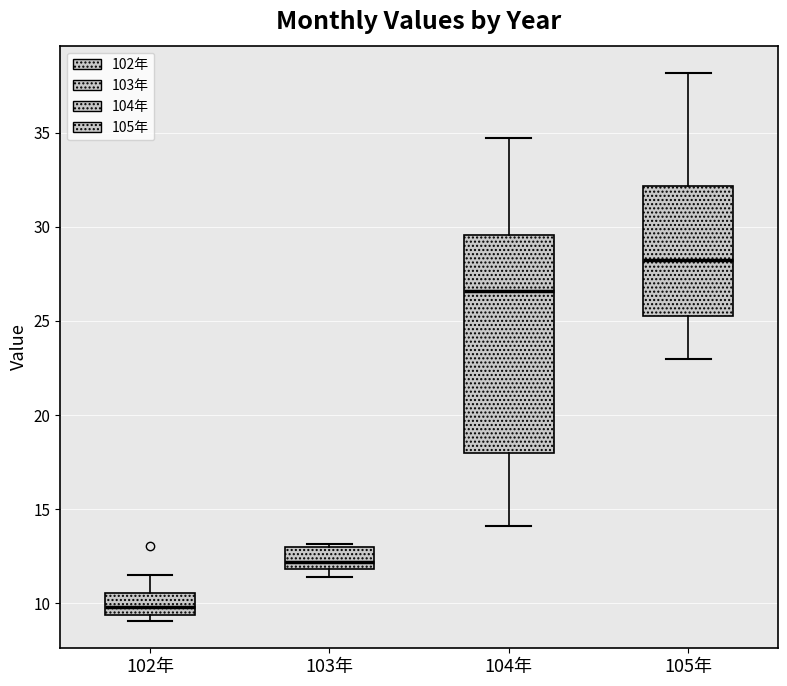

Where does the median line of the box for 102年 sit on the y-axis? The values are not printed on the chart, so give them approximately, as read against the axis.

10.0